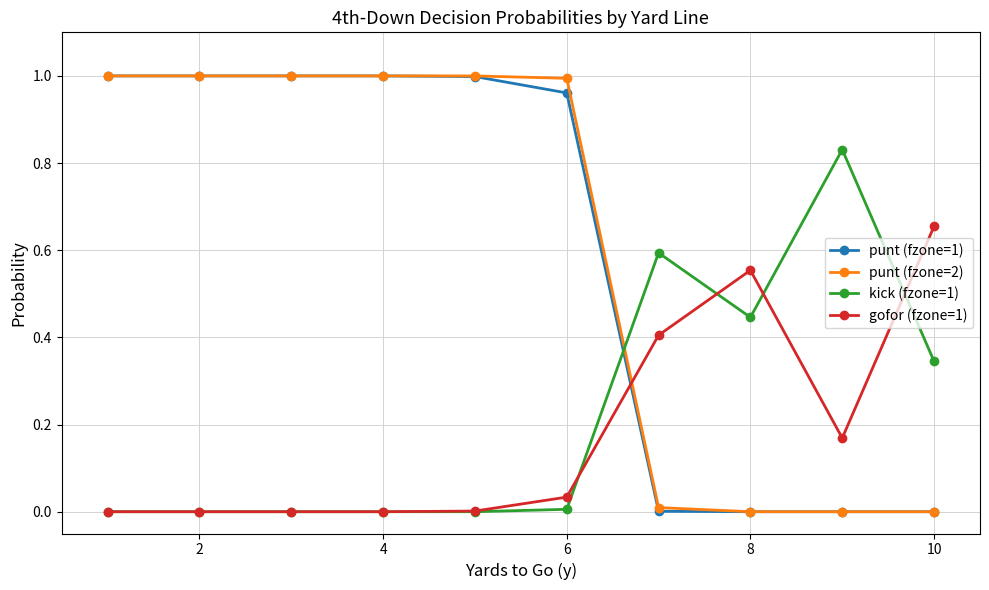

After their last crossing, which series has the higher values: kick (fzone=1) or punt (fzone=2)?

kick (fzone=1)